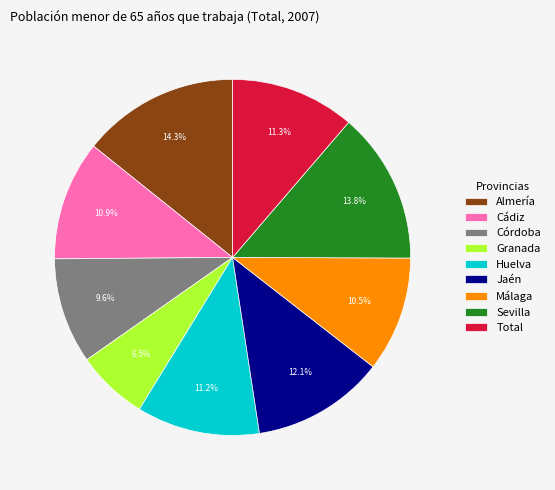

Is Total the majority of the pie?

No